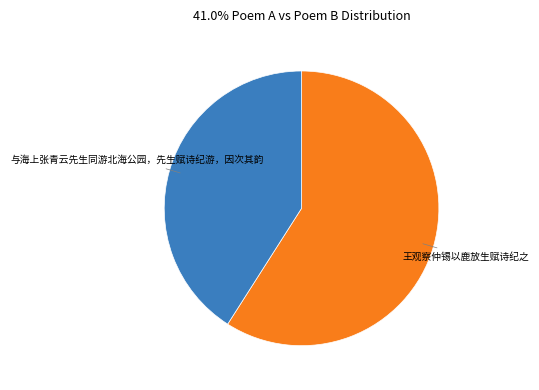

Is there any slice that represents more than half of the pie?

Yes